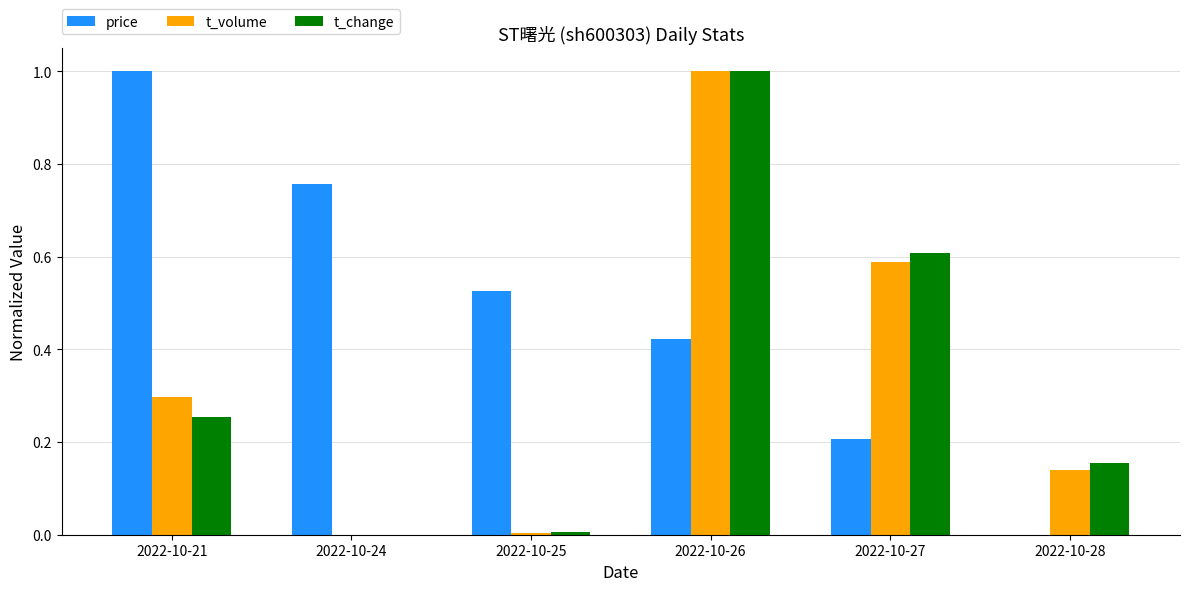

What are all the series names shown in the legend?

price, t_volume, t_change